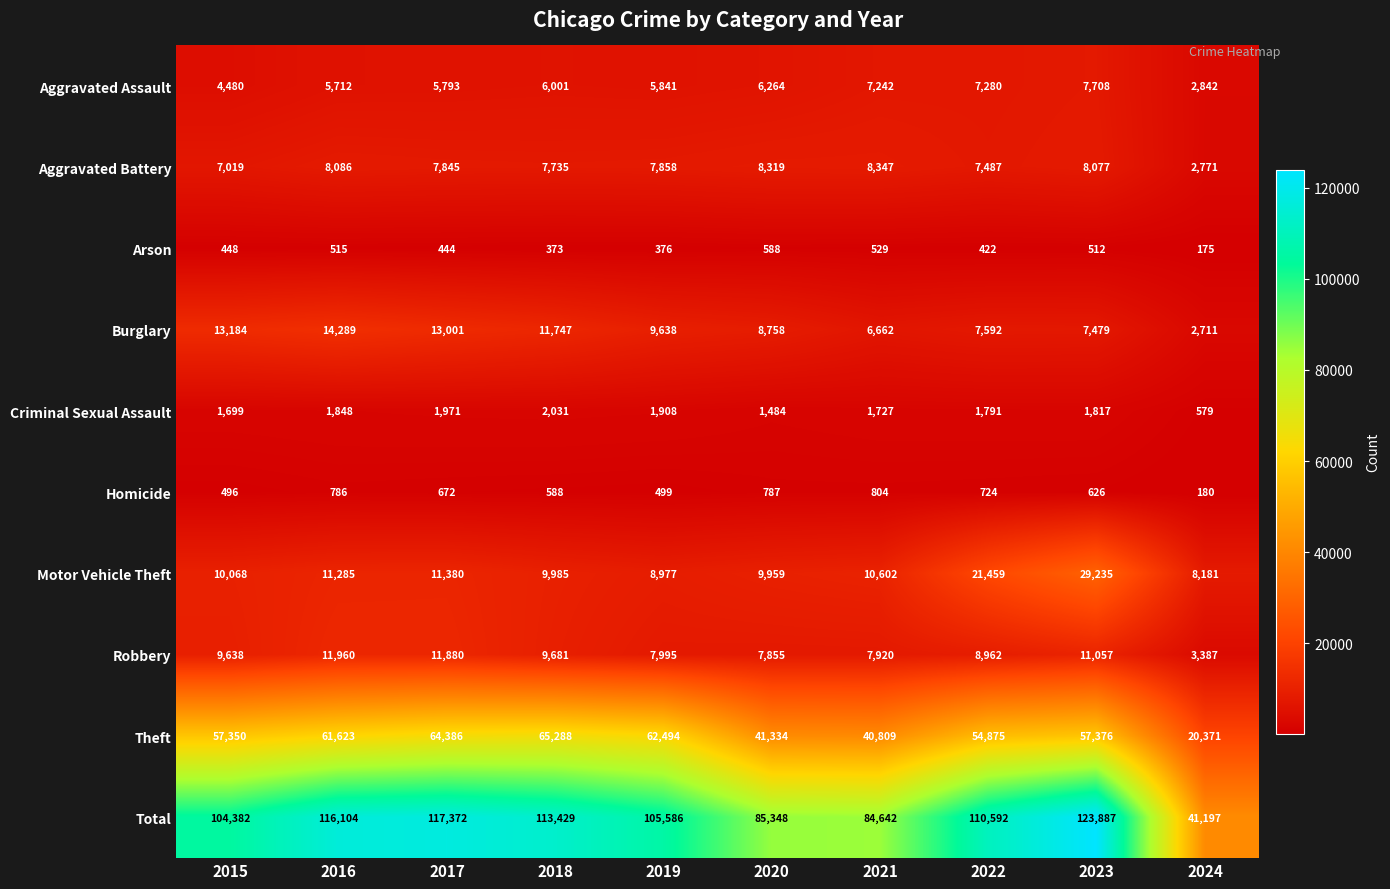

Which label corresponds to the smallest value in the chart?

2024